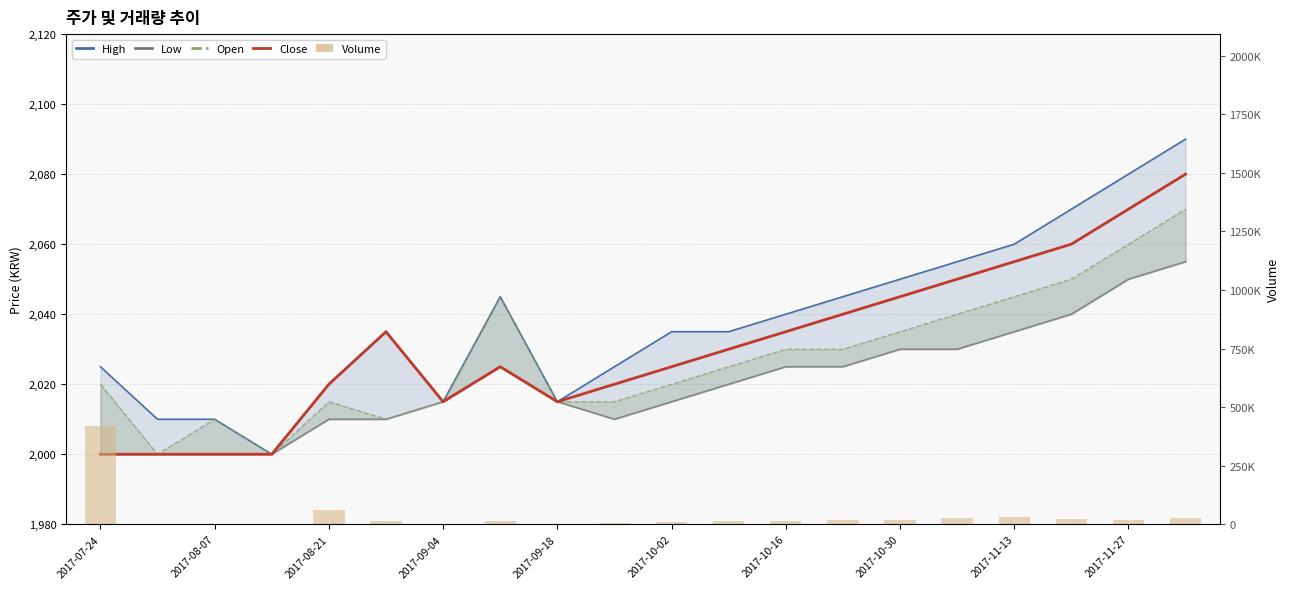

At which category is the sum across all series the highest?

2017-07-24